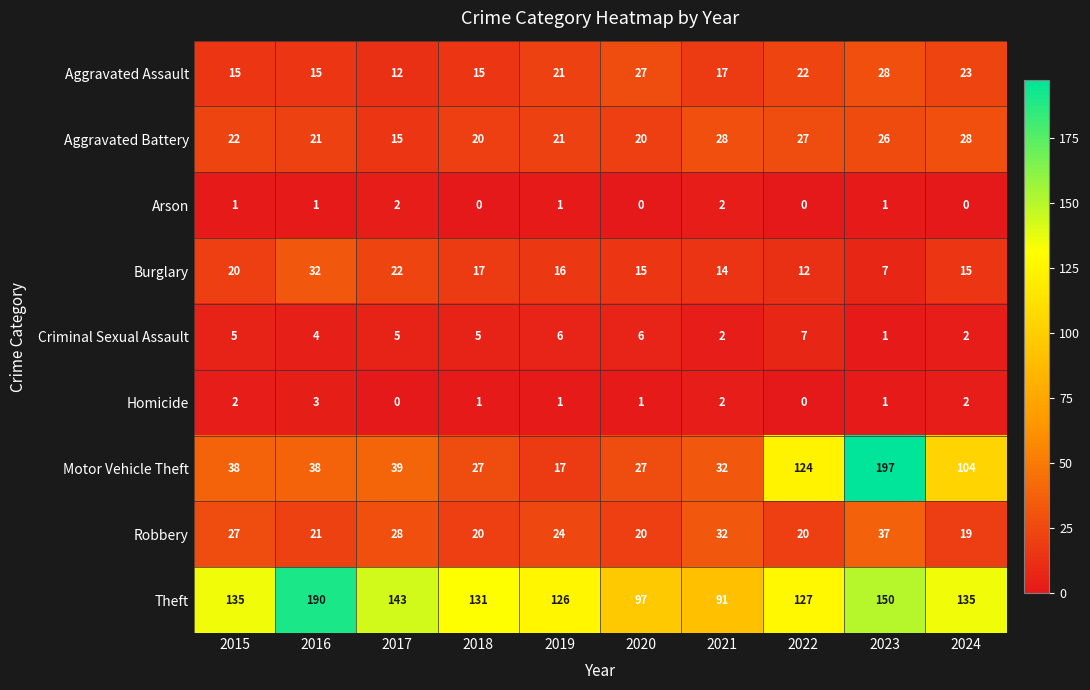

At how many categories does at least one series exceed 58?

10